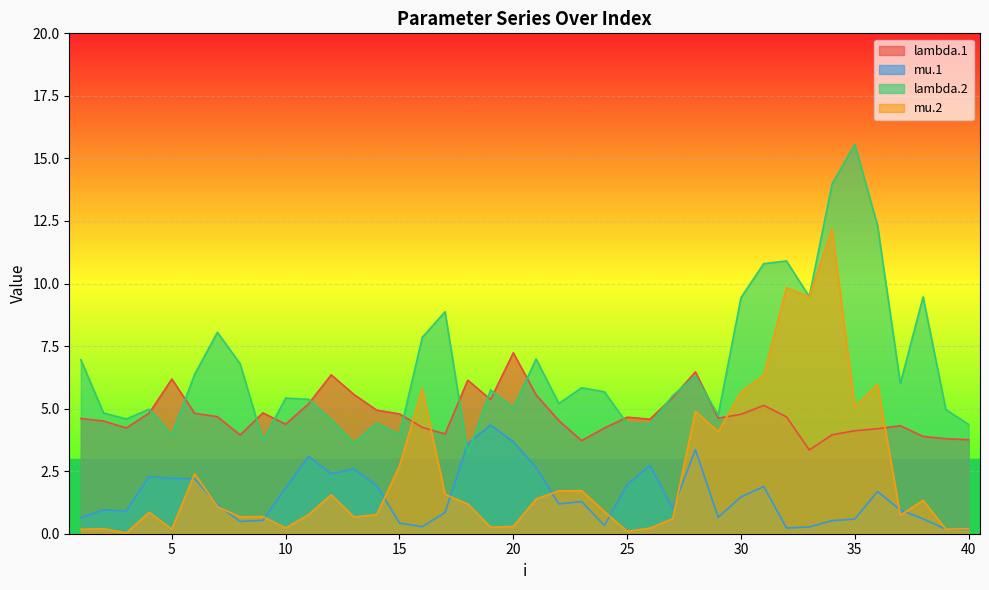

Does the chart display data point markers on the line(s)?

No